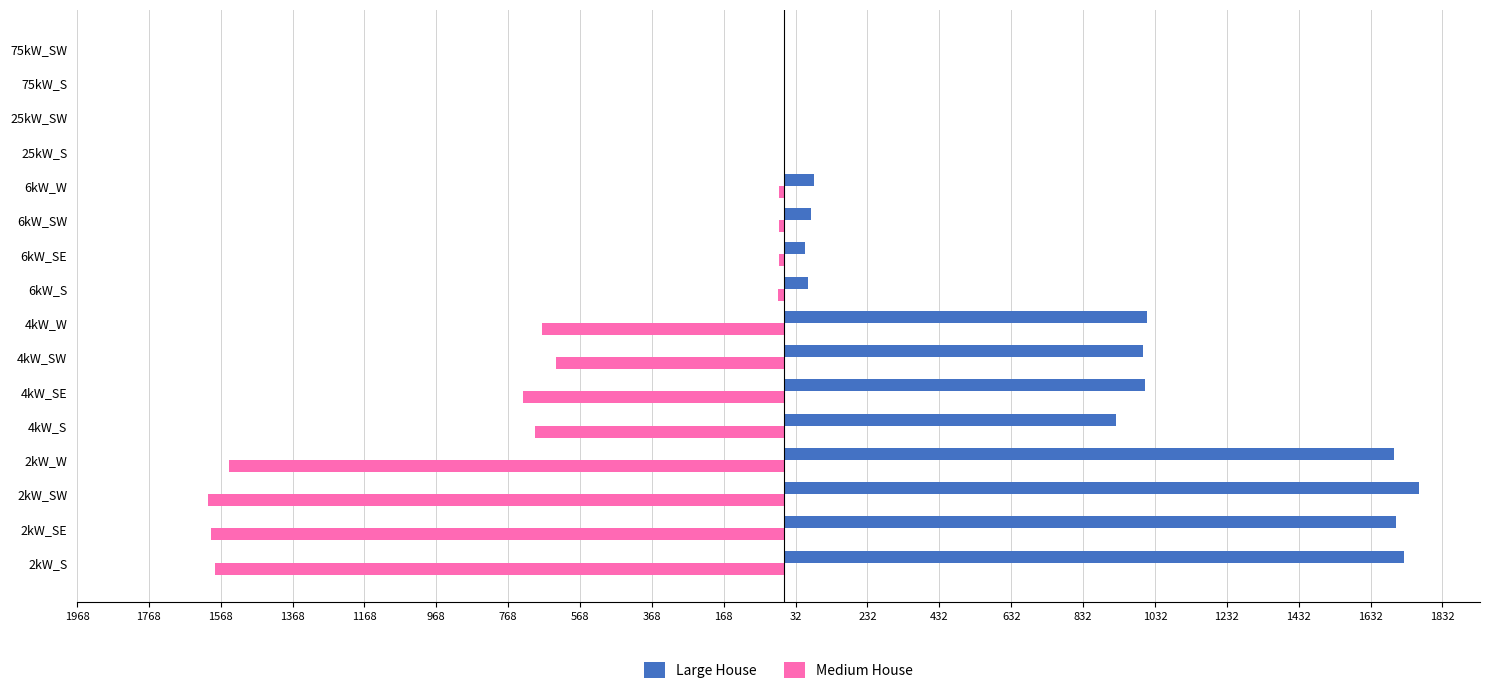

List the series in order of their overall mean, highest first.

Large House, Medium House